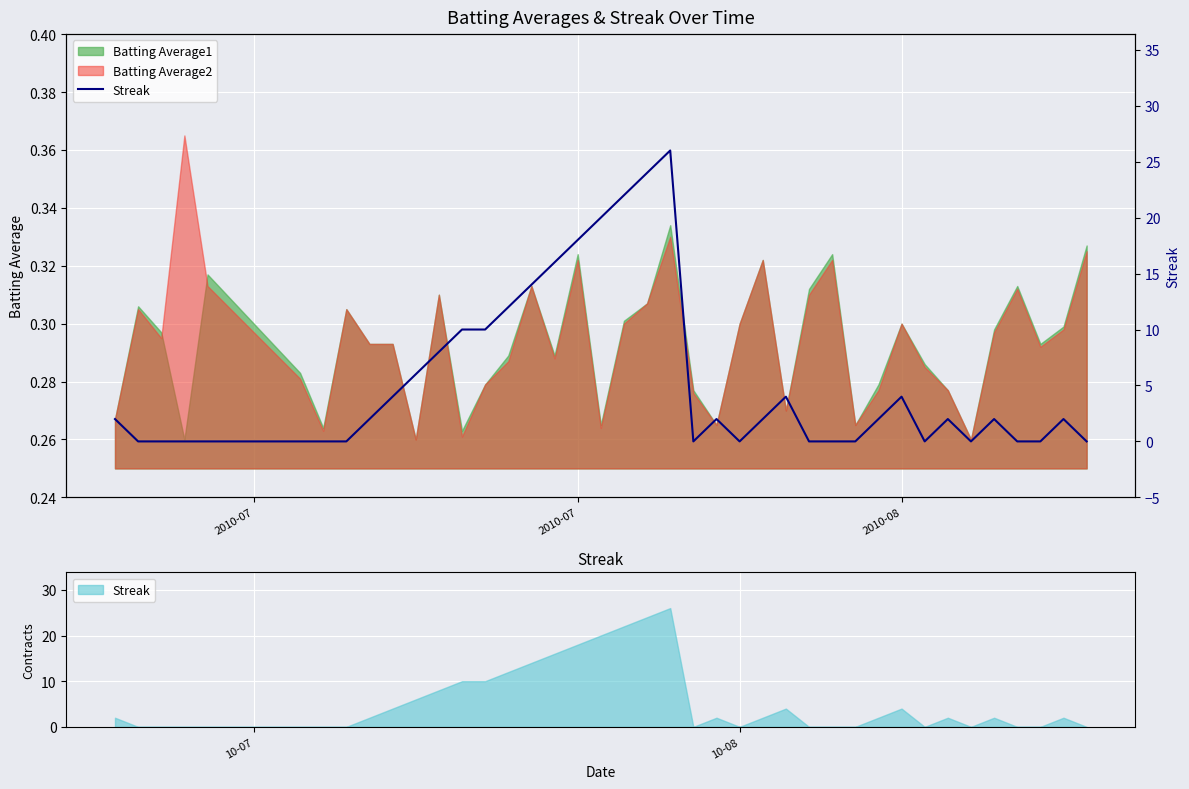

What is the difference between the maximum and minimum values?

26